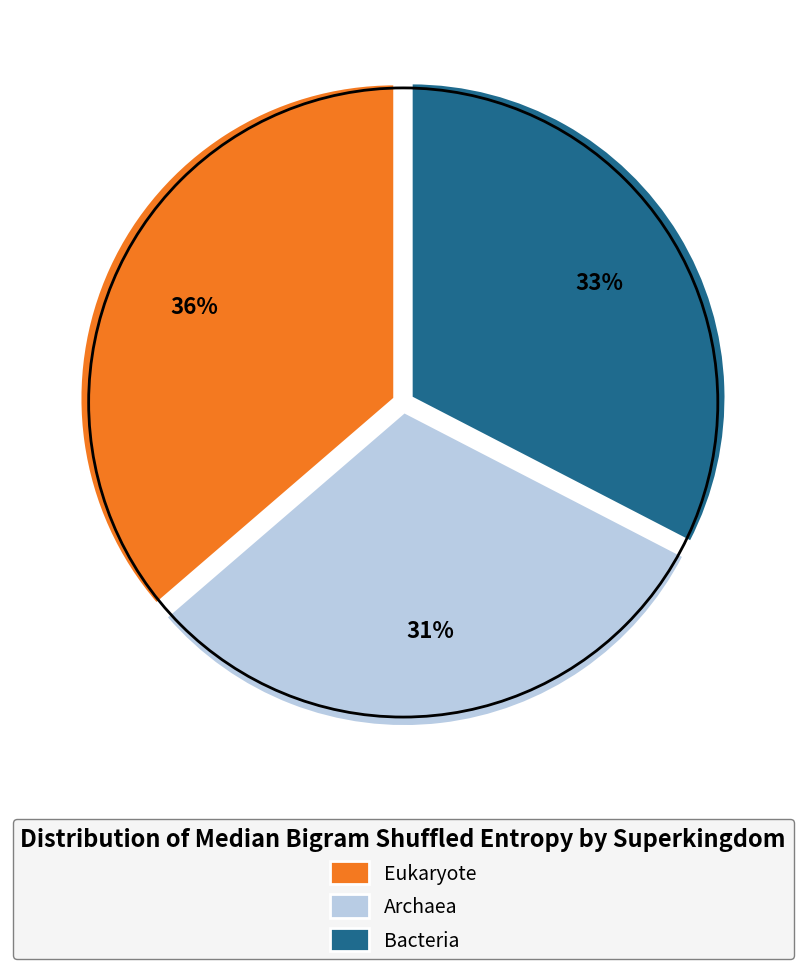

How many segments does this pie chart have?

3